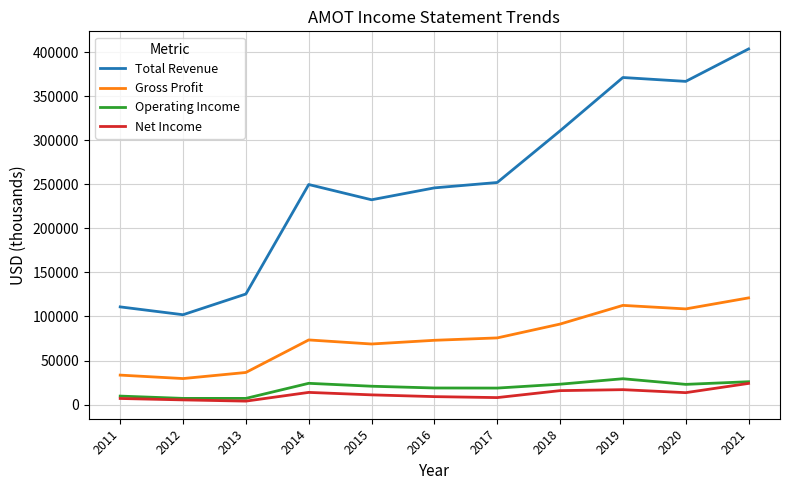

The value of Total Revenue at 2017 is 252000. True or false?

True